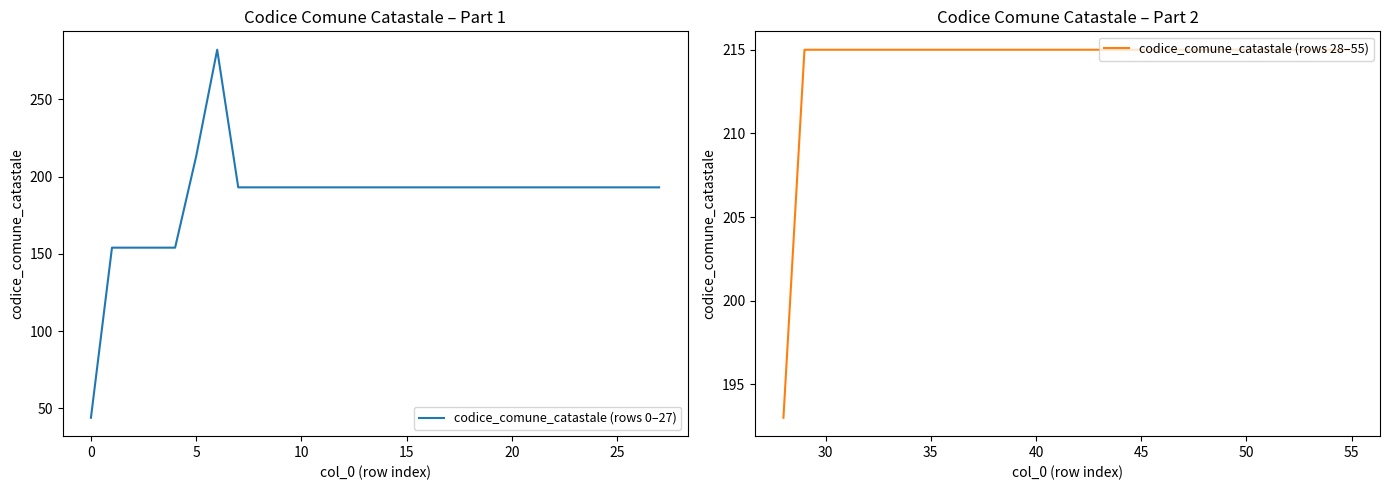

How many data points in codice_comune_catastale (rows 0–27) are above 193?

2